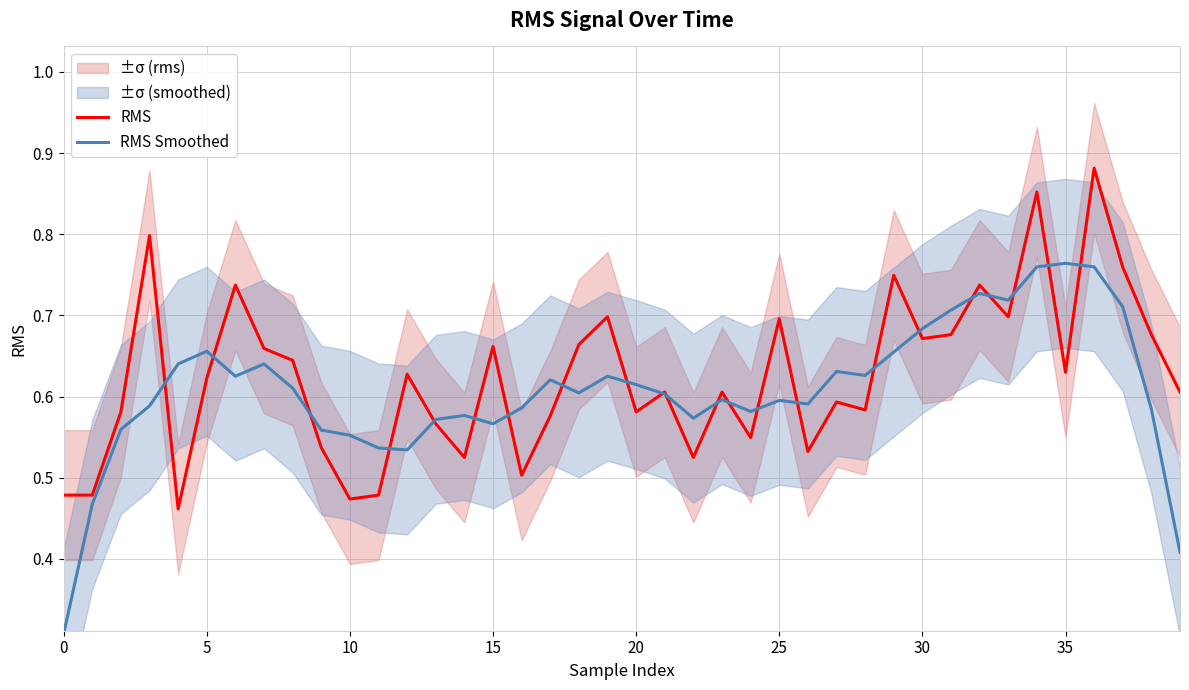

At how many categories does at least one series exceed 0?

40